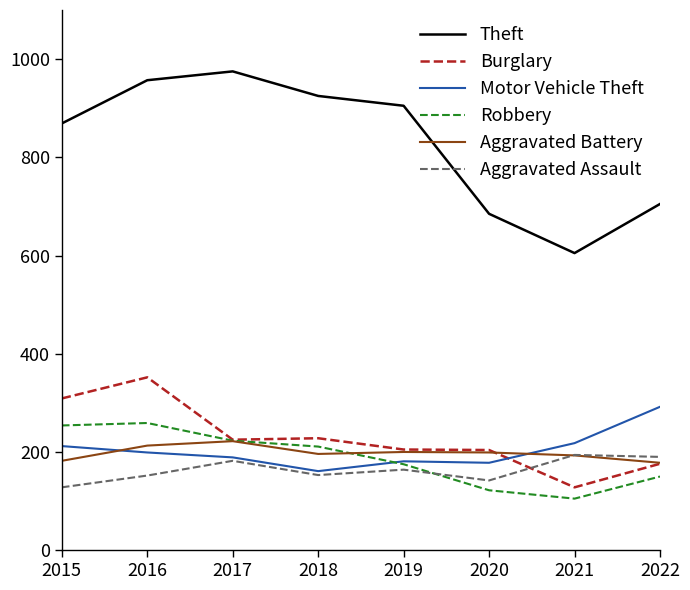

What is the difference between the maximum and second lowest values in the Aggravated Battery series?

40